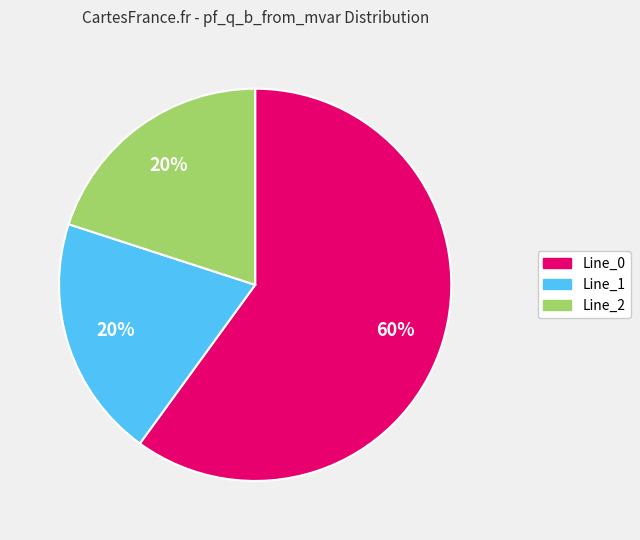

Count the number of slices in the pie.

3